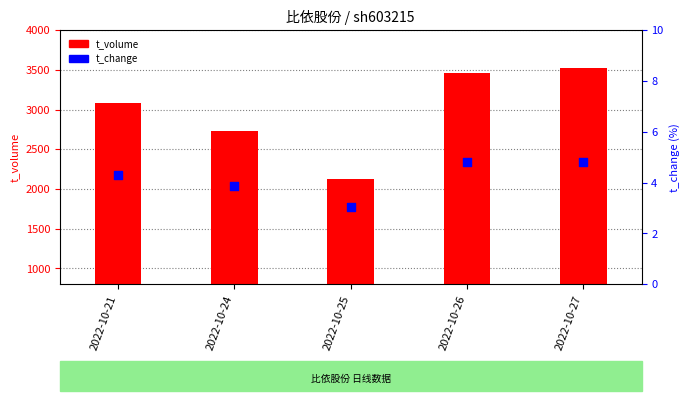

At how many categories does at least one series exceed 1754?

5